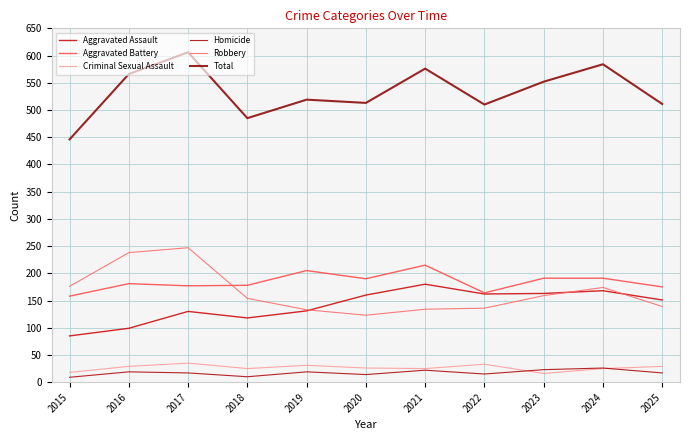

What is the value of the Robbery point at the 7th from the left?

134